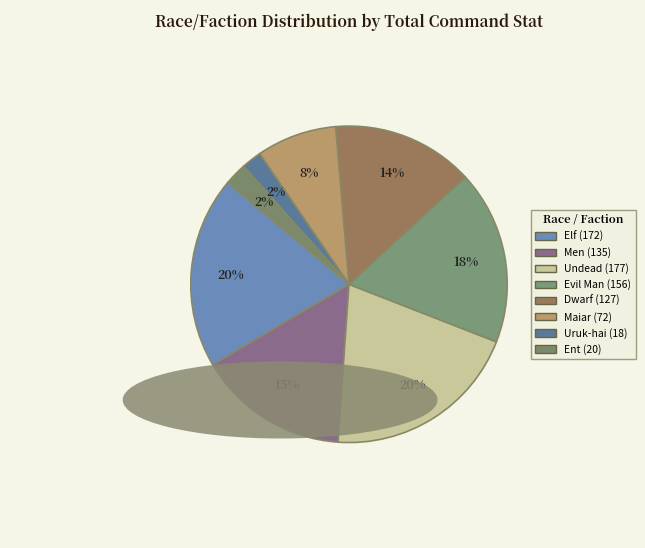

What percentage is NOT represented by Ent?

97.7%